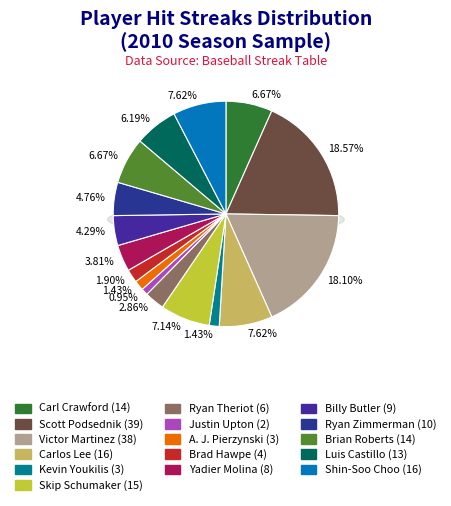

Is there a majority slice in this chart?

No